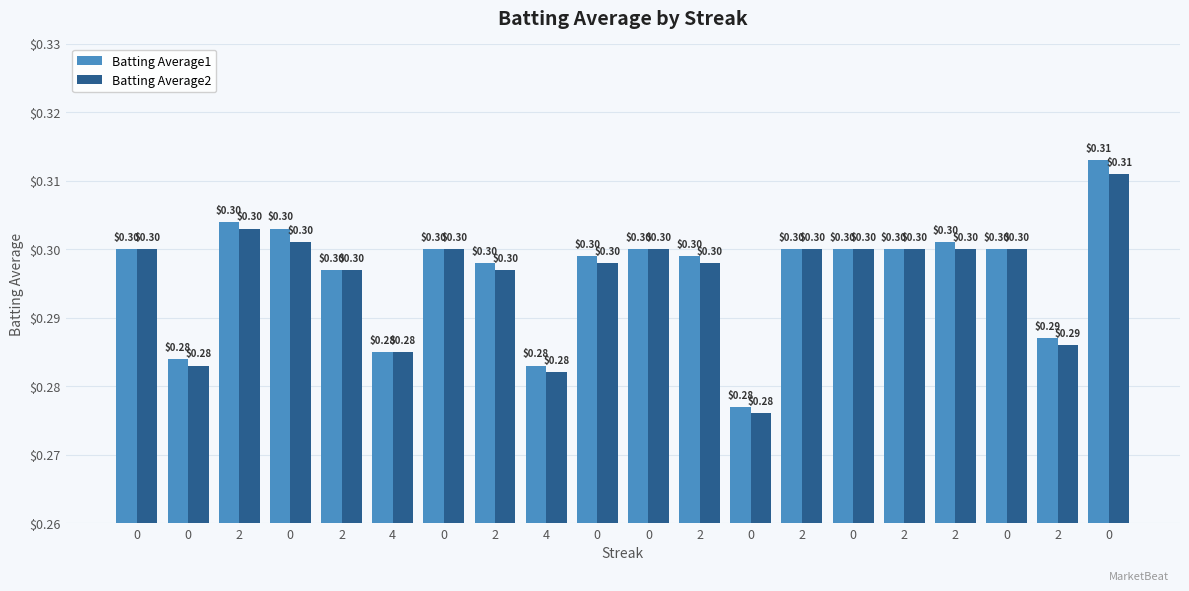

Count the Batting Average1 values in the range 0 to 1.

20